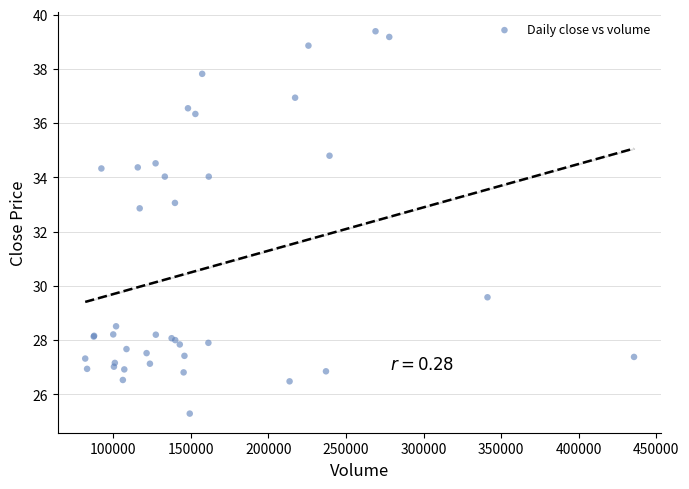

What Y value in the scatter plot is closest to 32?

32.9